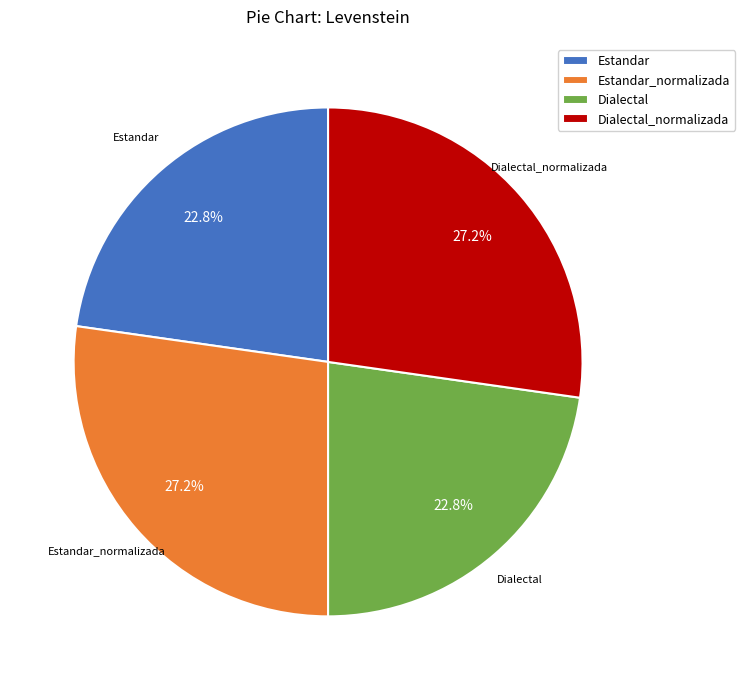

Does any single category account for the majority?

No